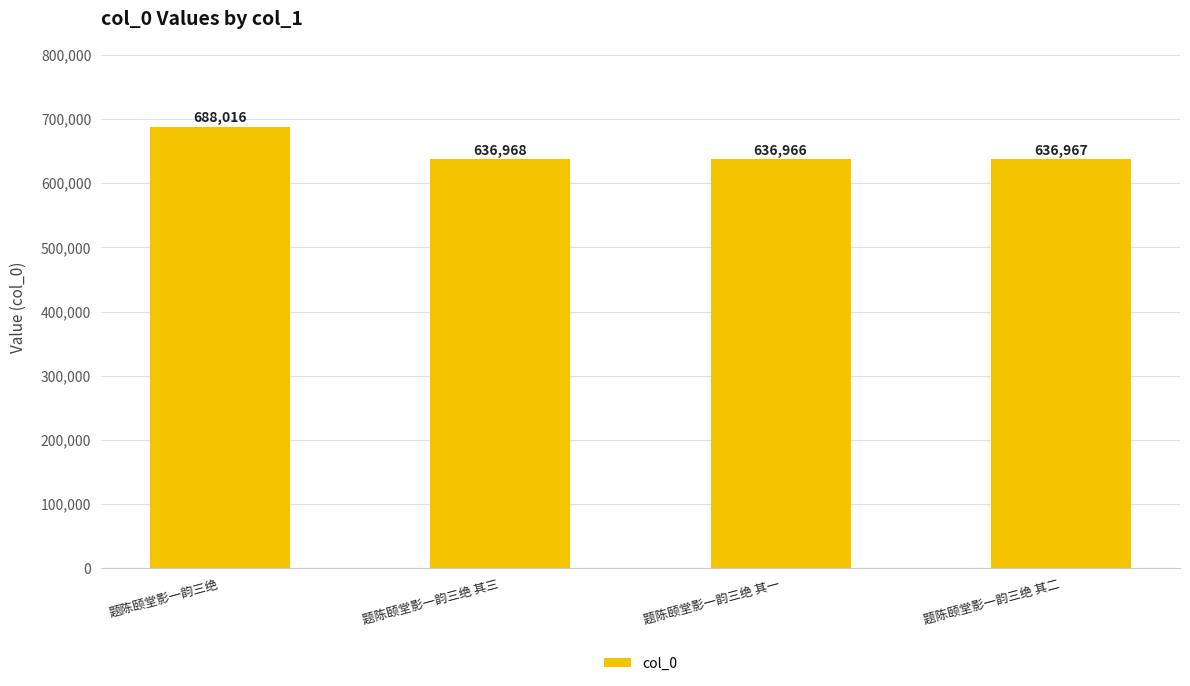

Are the bars horizontal?

No